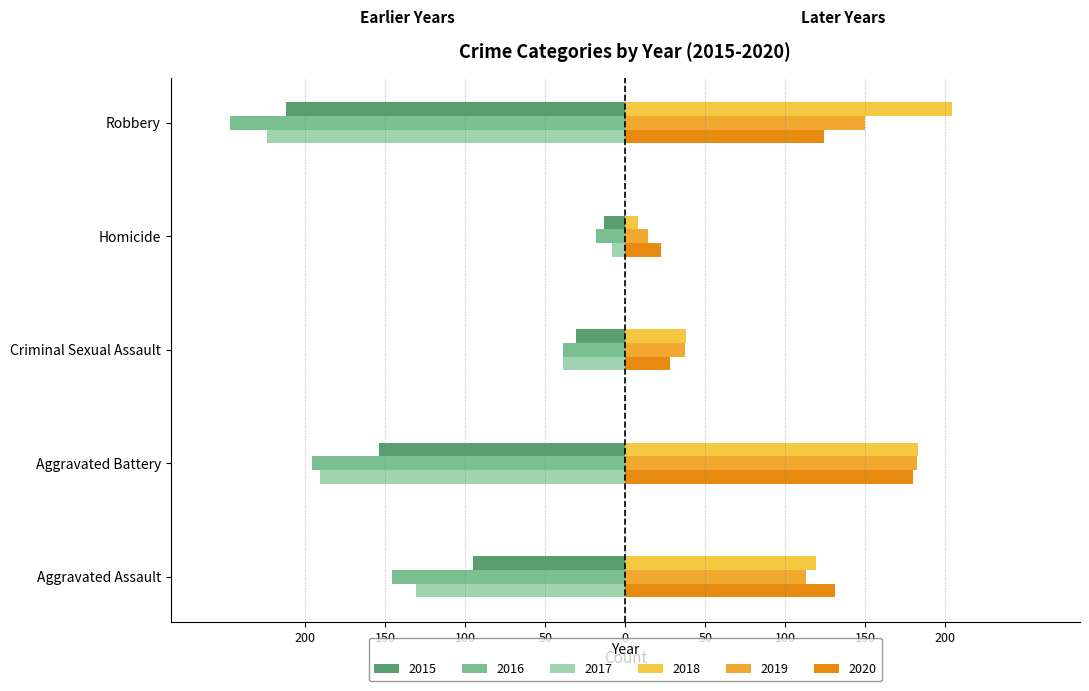

Rank the series at Criminal Sexual Assault from highest to lowest value.

2018, 2019, 2020, 2015, 2016, 2017